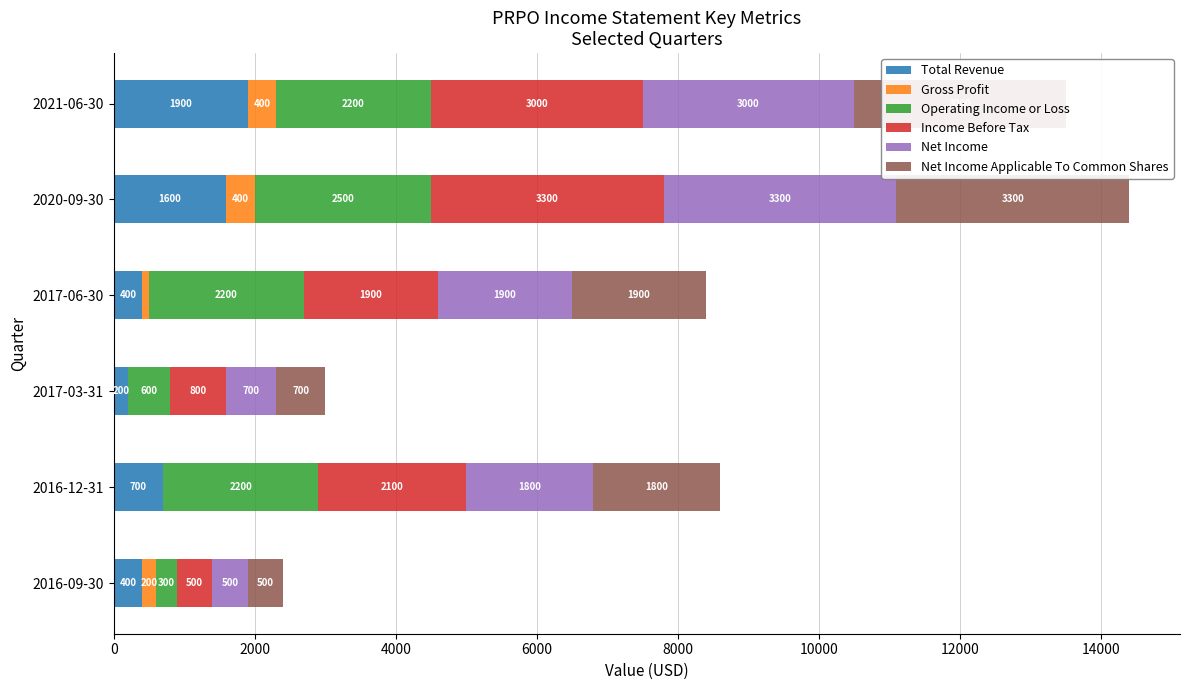

What value does the Total Revenue series have at 2016-09-30, to the nearest 10?

400